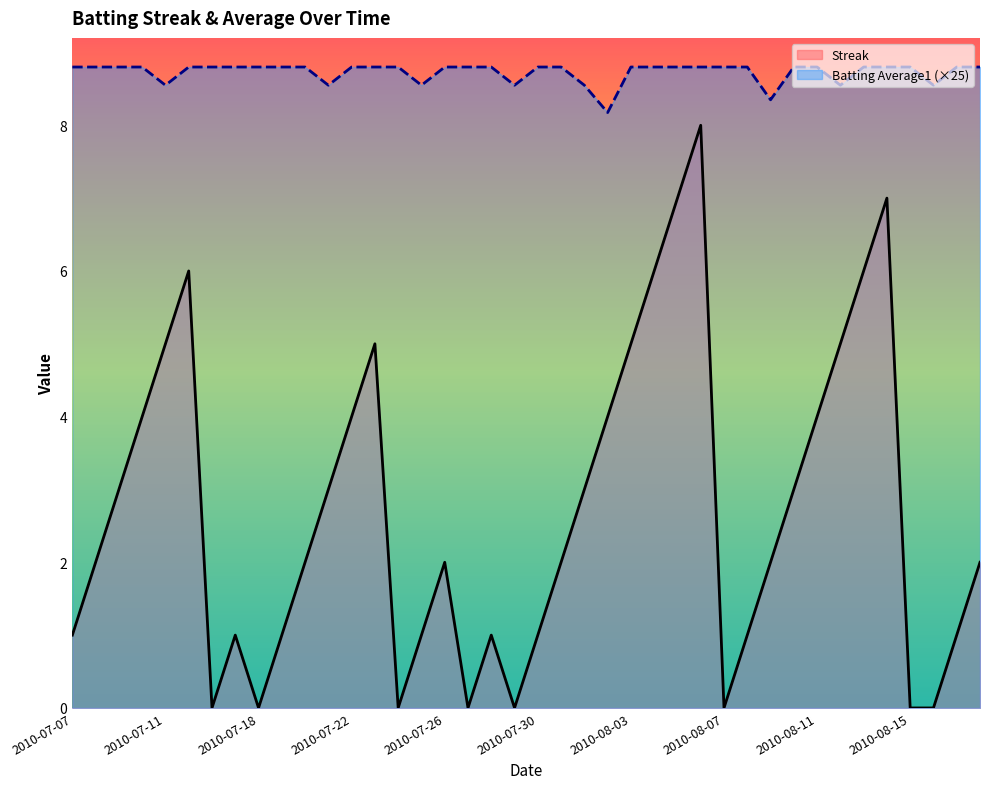

True or false: Streak has a value of 1.0 at 18.

True